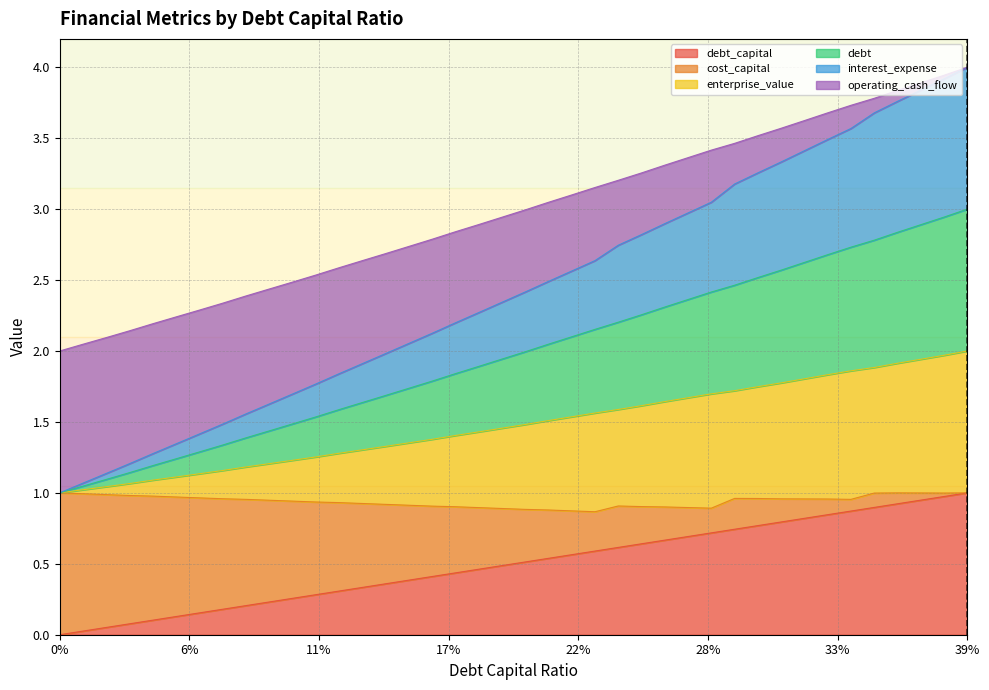

Is it true that debt_capital equals 0.8 at 0.3?

True